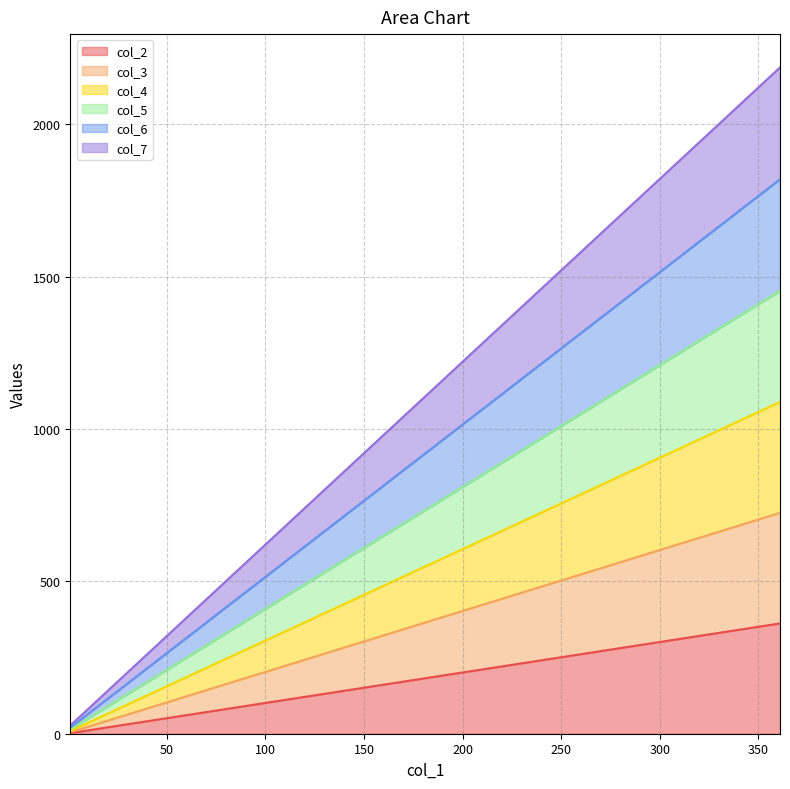

What value does the col_7 series have at 121?

747